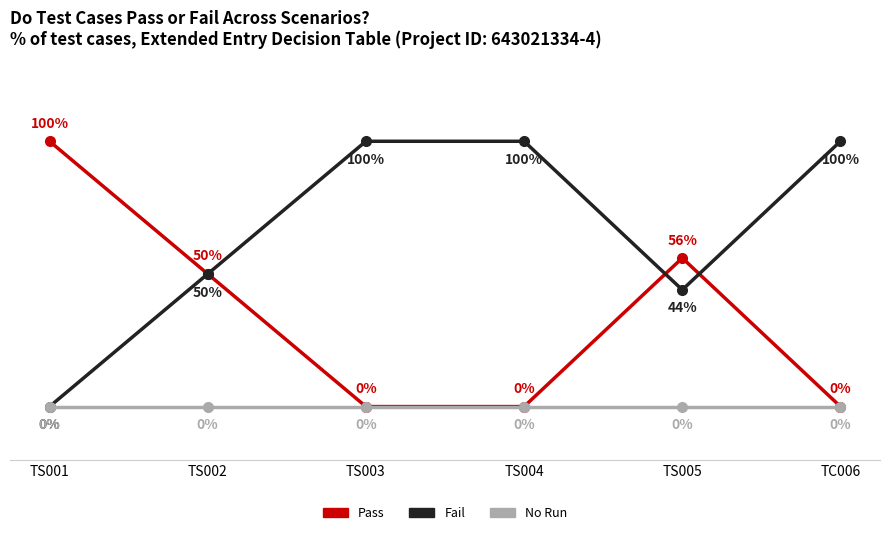

What is the label of the 3rd point from the right?

TS004